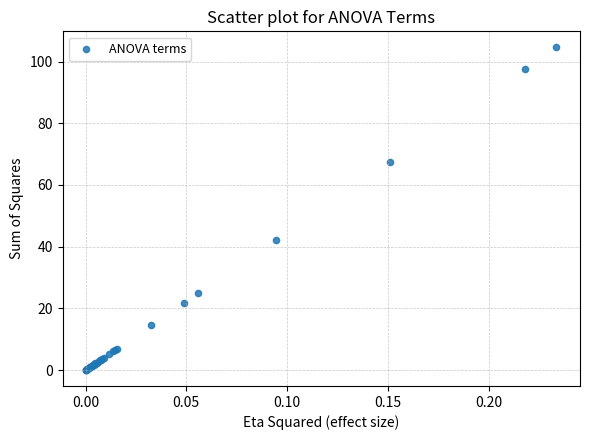

What Y value in the scatter plot is closest to 52?

42.3